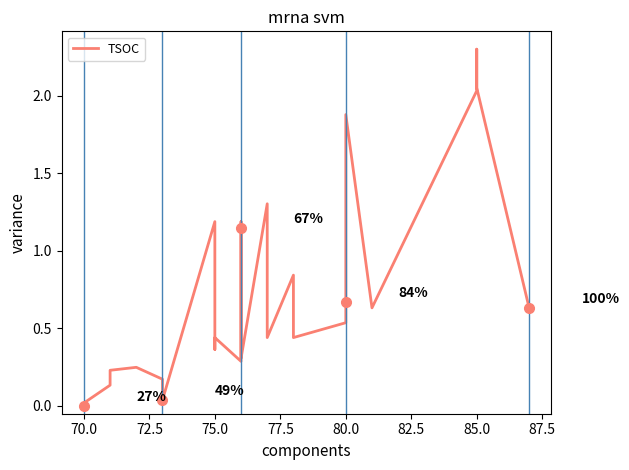

Reading left to right, extract all data points from this chart.

0.0	0.0	0.1	0.2	0.2	0.2	0.0	0.0	1.2	0.4	0.4	0.3	1.2	1.1	0.3	1.3	0.4	0.8	0.4	0.5	0.7	1.9	0.6	2.0	2.3	2.1	0.6